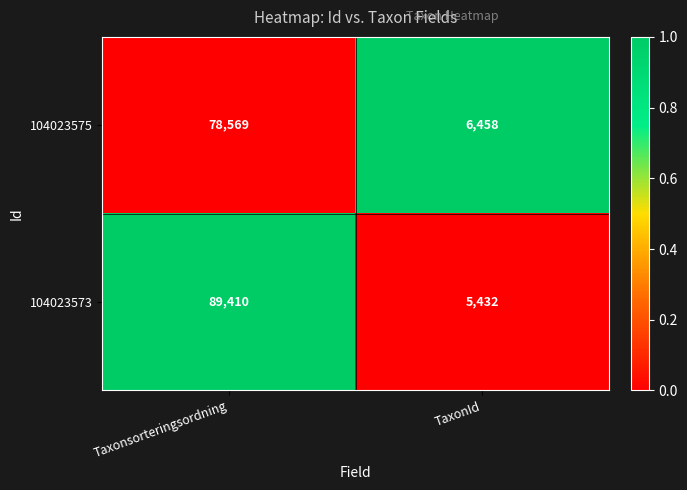

What is the spread (max minus min) of values at TaxonId?

1026